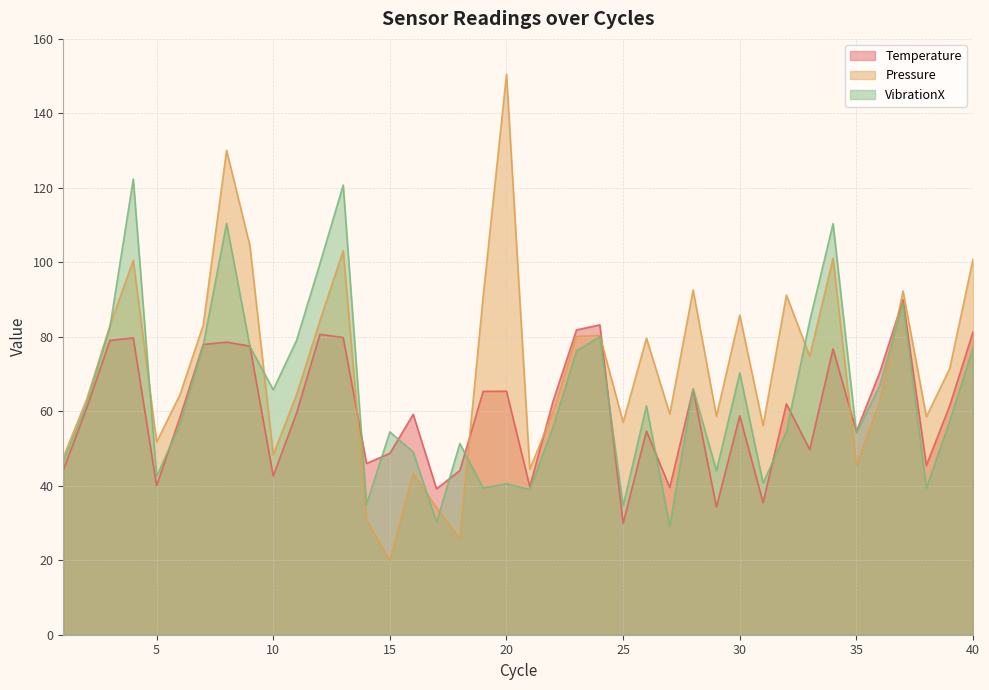

Is it true that Pressure equals 58.7 at 29?

True